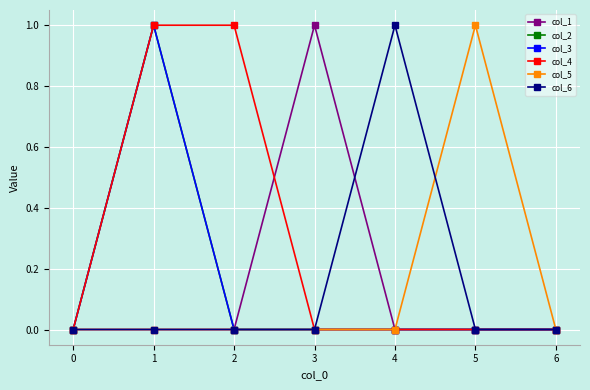

Is this an area chart (filled region under the line)?

No